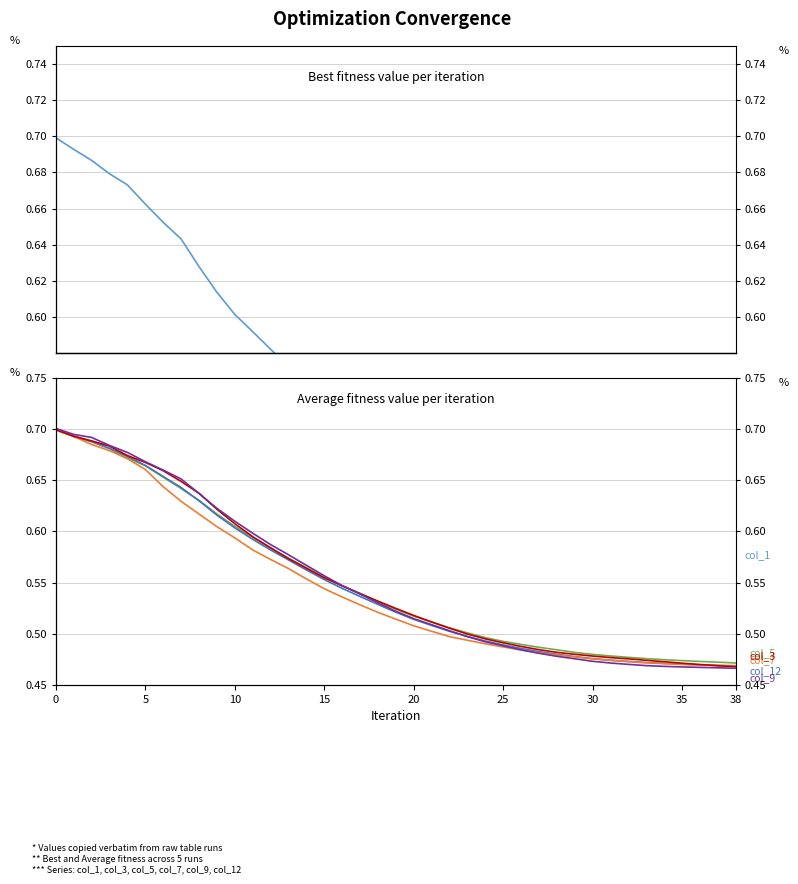

What is the maximum value shown in the chart?

0.7